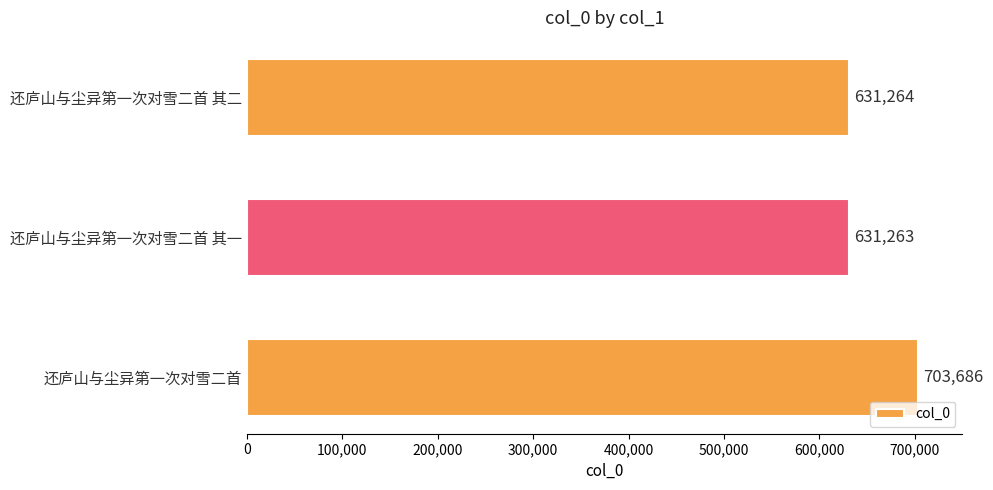

Which has a higher value, 还庐山与尘异第一次对雪二首 or 还庐山与尘异第一次对雪二首 其一?

还庐山与尘异第一次对雪二首